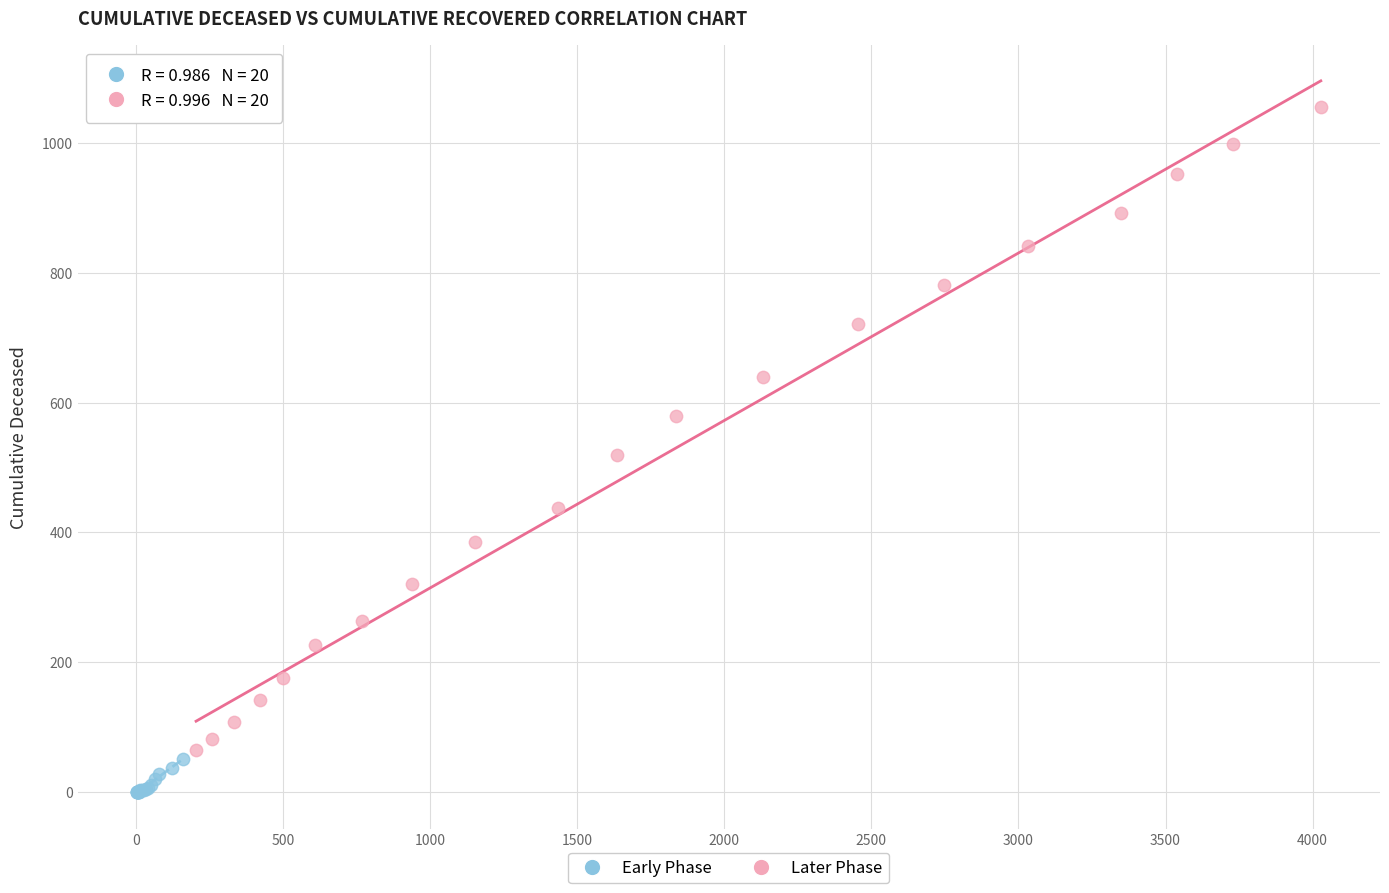

Which series contains the highest Y value?

Later Phase